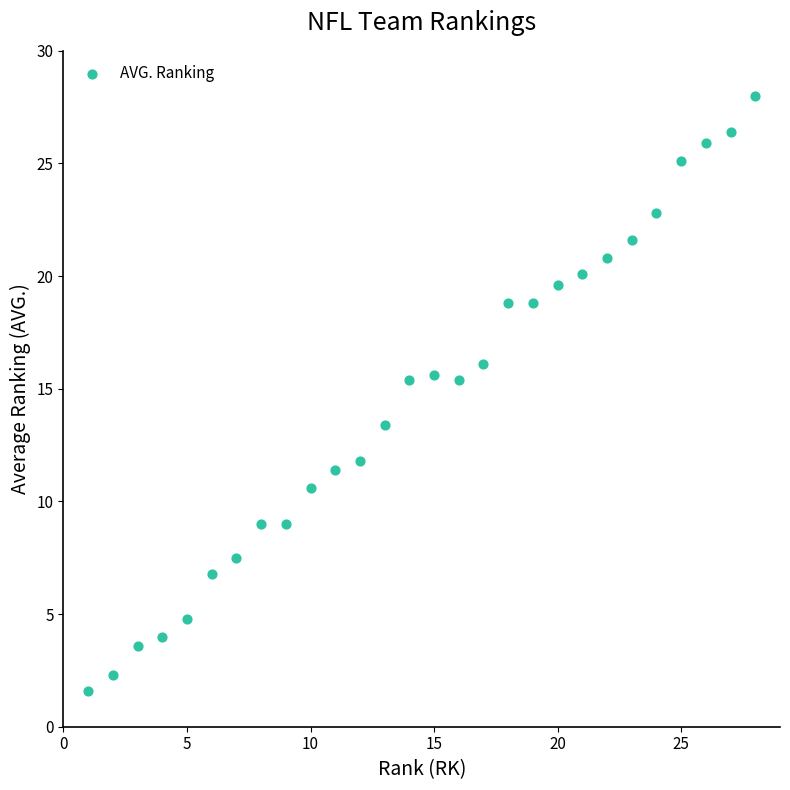

What Y value in the scatter plot is closest to 14?

13.4